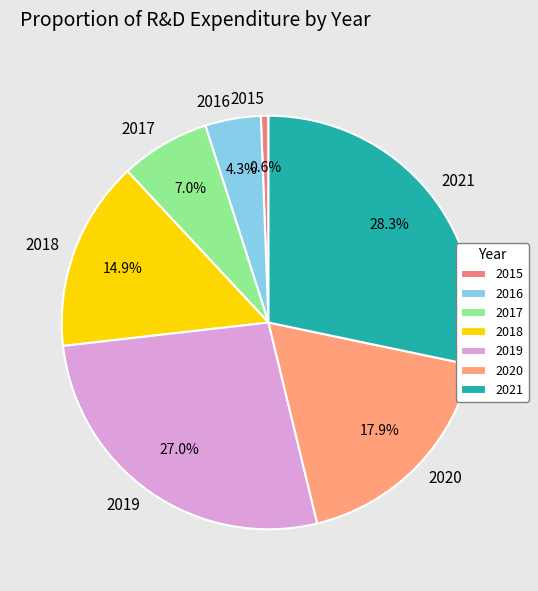

Rank the categories by value from lowest to highest.

2015, 2016, 2017, 2018, 2020, 2019, 2021